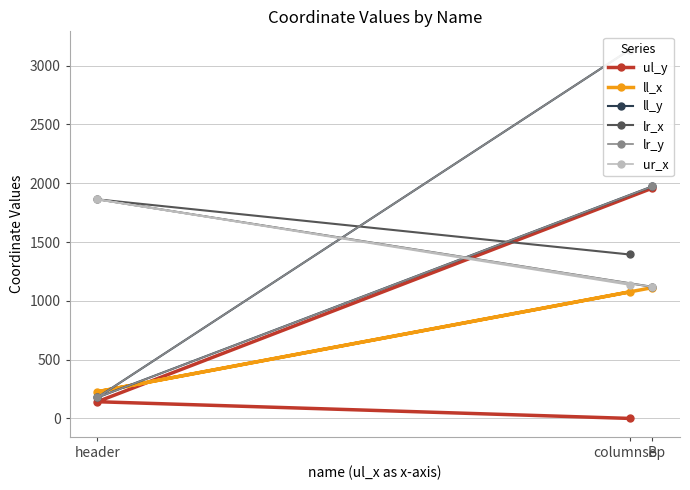

What is the sum of all ul_y values?

2100